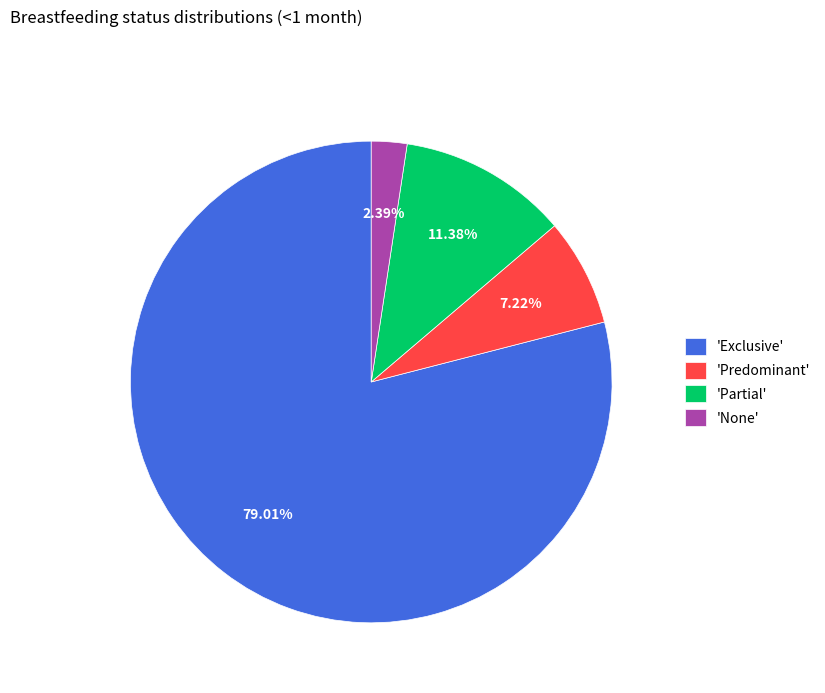

Combined, do 'Exclusive' and 'None' account for over 50%?

Yes